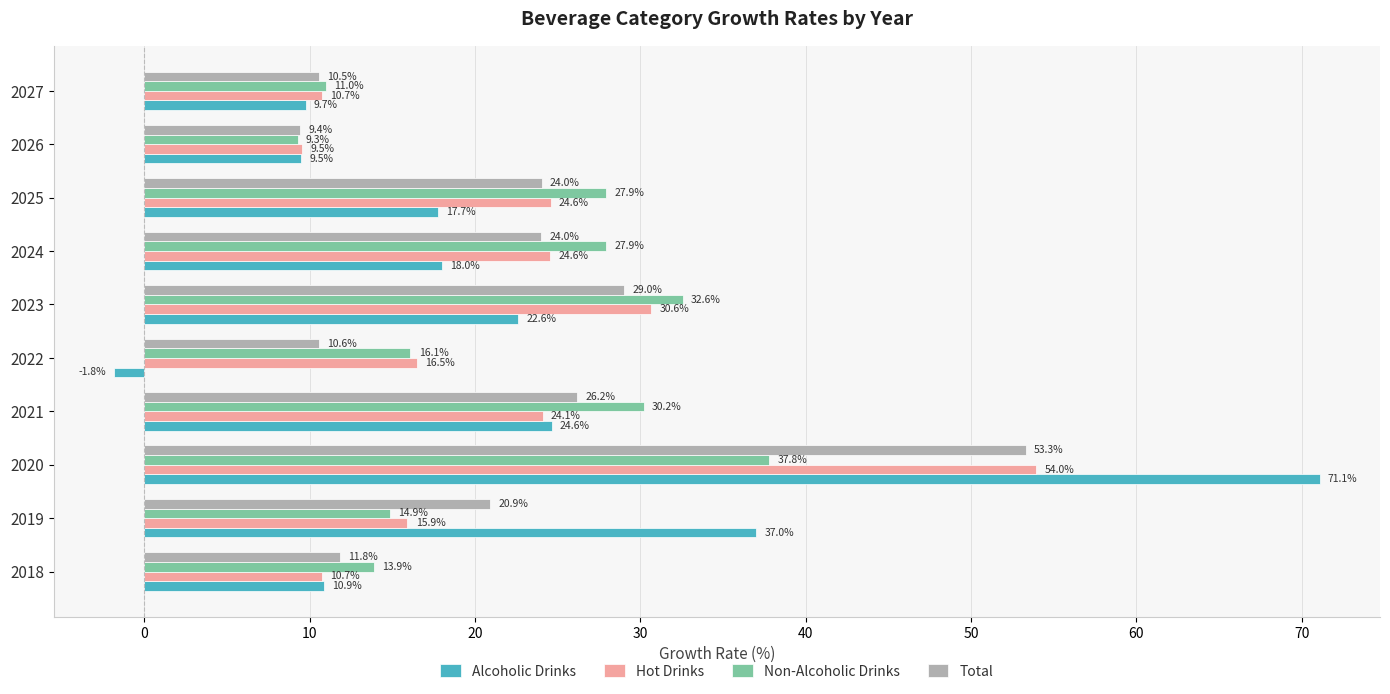

Which series has the largest range (max minus min)?

Alcoholic Drinks